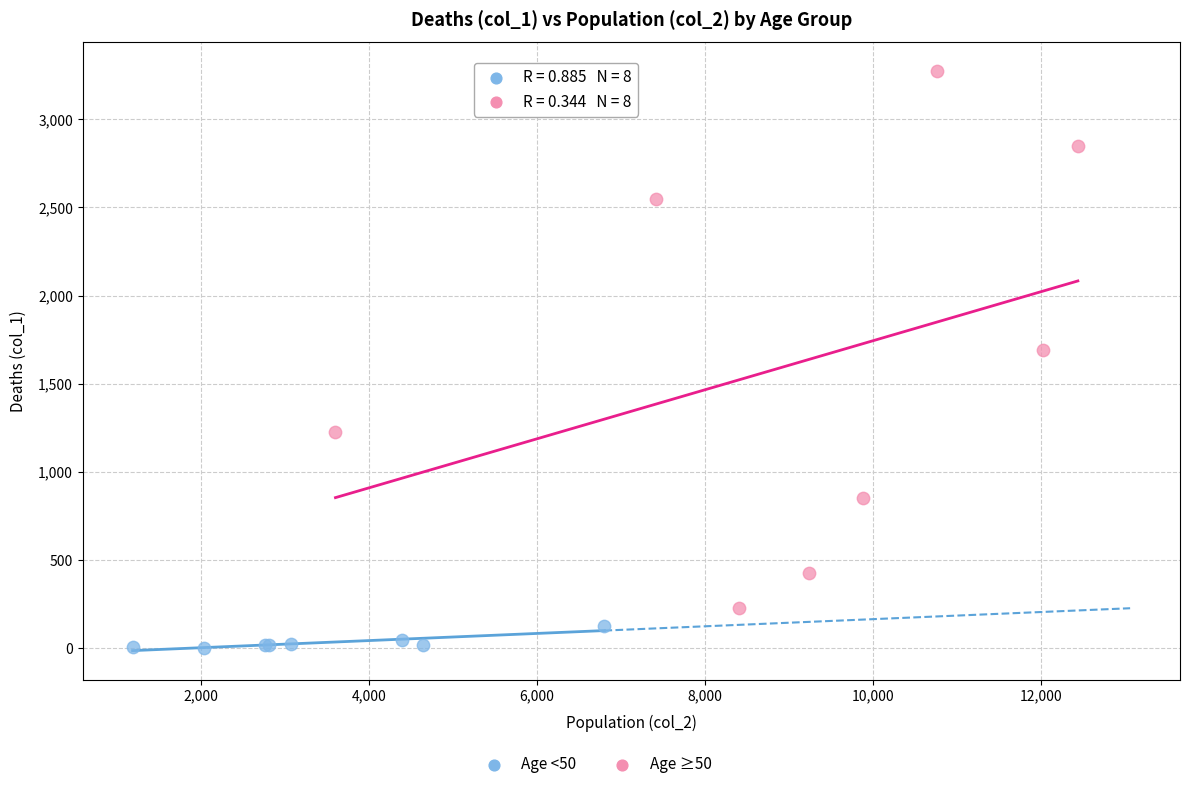

Which series has the widest spread of Y values?

Age ≥50